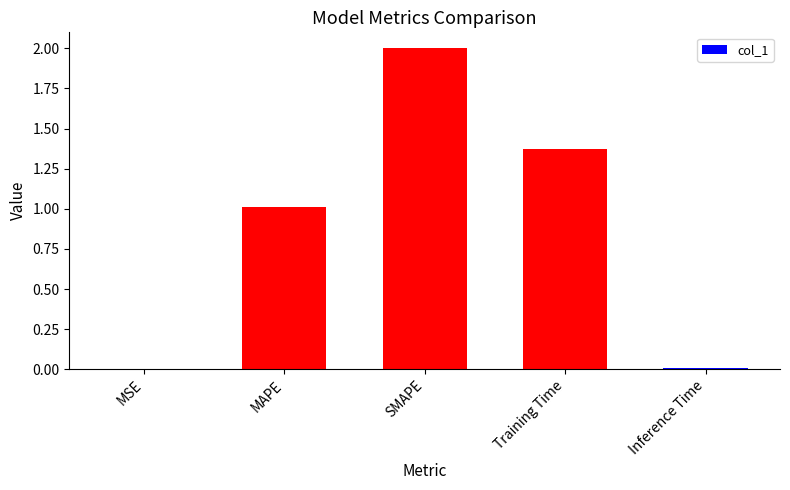

What value does the data have at SMAPE?

2.0